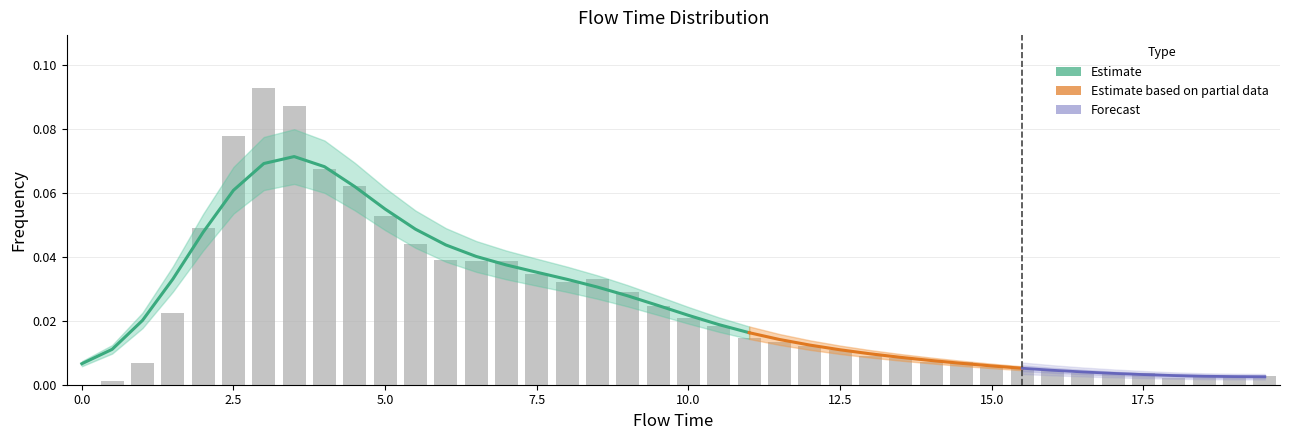

What is the maximum value shown in the chart?

0.1